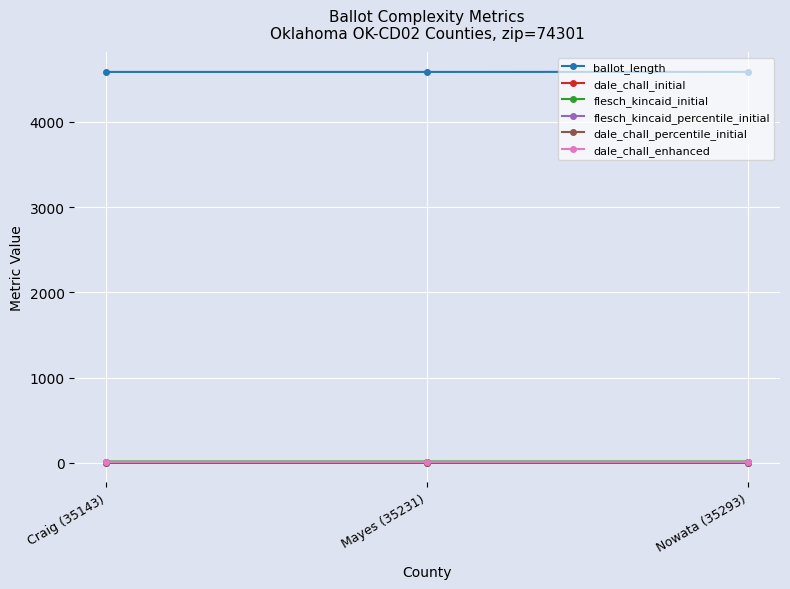

How many distinct data groups are displayed?

6